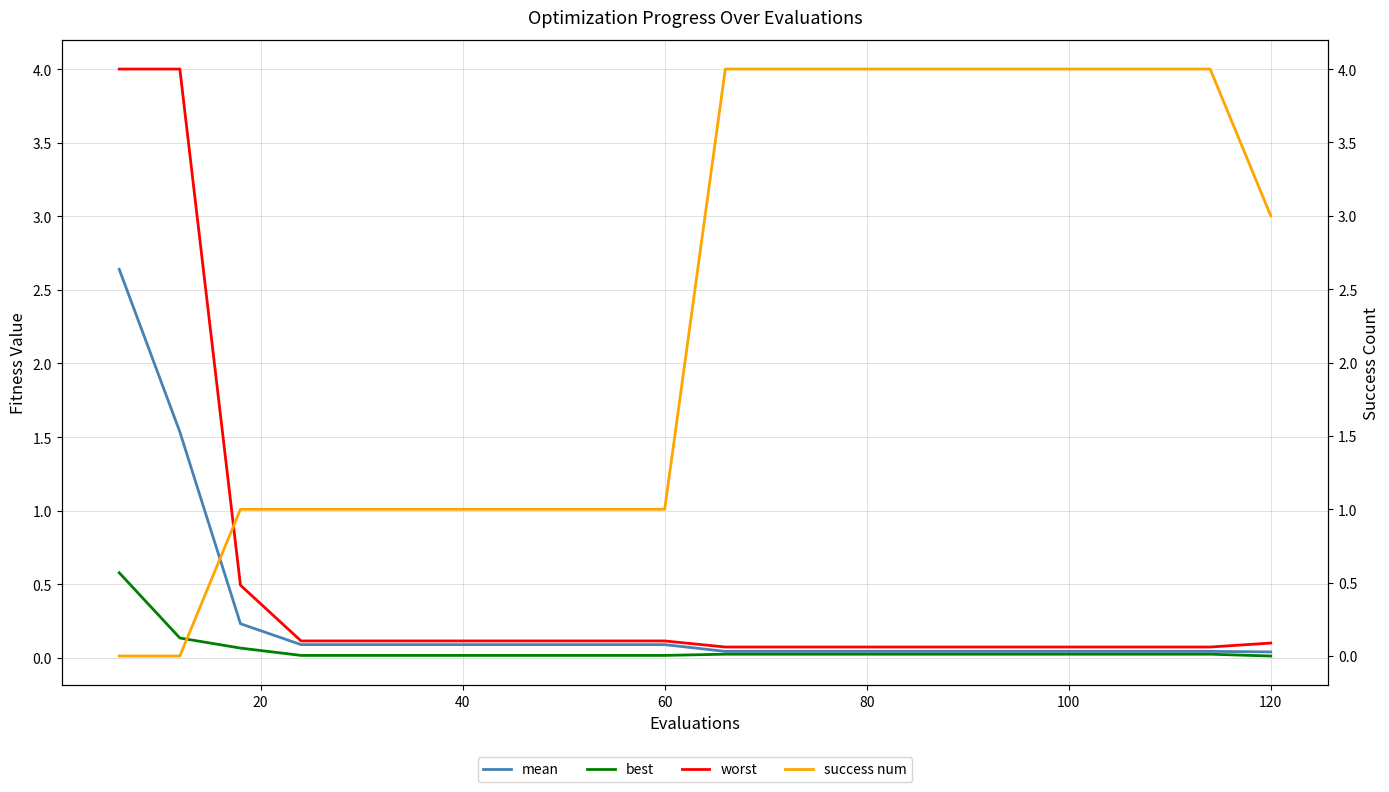

What are all the series names shown in the legend?

mean, best, worst, success num